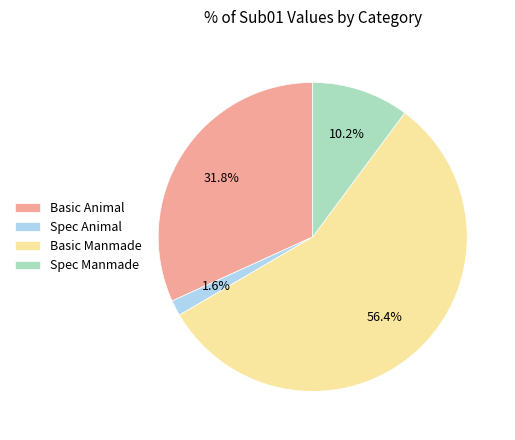

What percentage do Basic Manmade and Spec Animal together represent?

58.0%